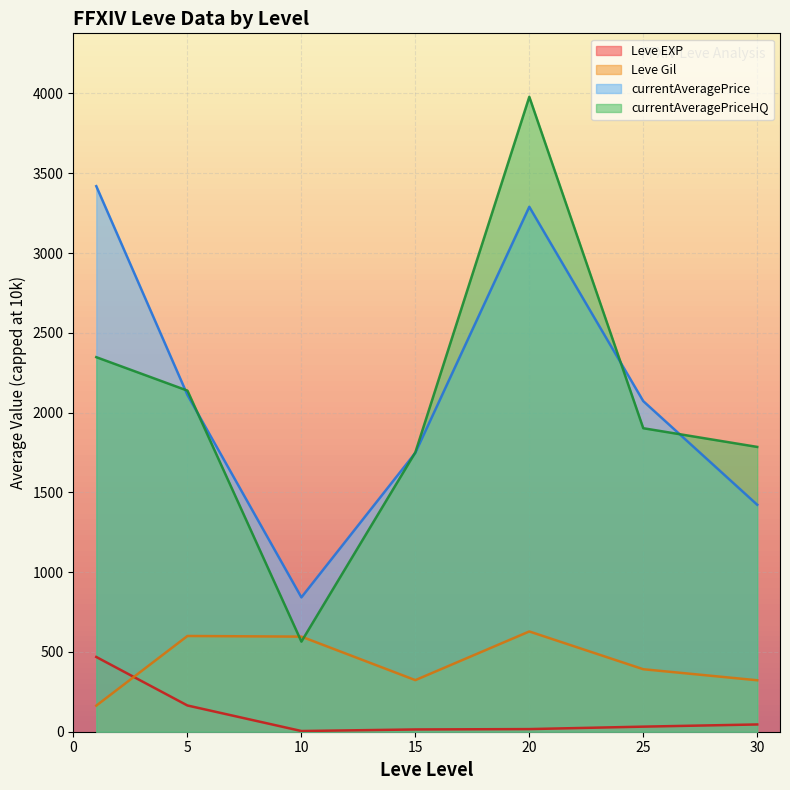

Is the value of currentAveragePrice (line) at 10 greater than the value of Leve EXP (line) at 5?

Yes